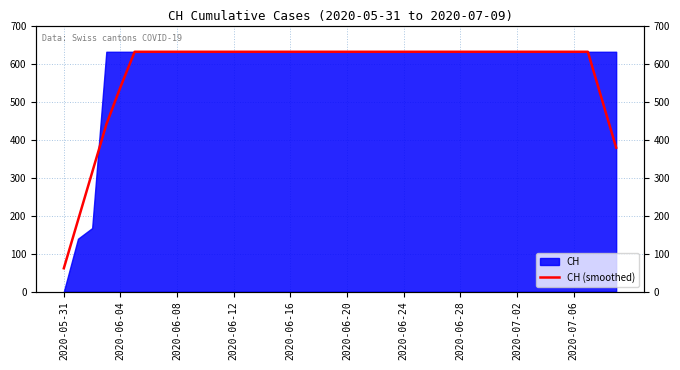

What position from the right is 10?

30